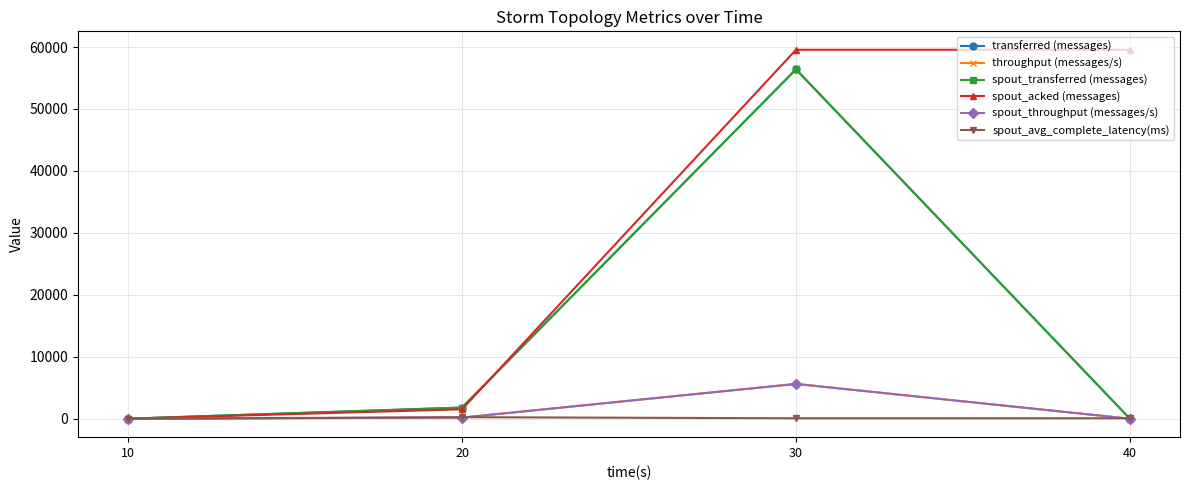

Does the chart have visible grid lines?

Yes